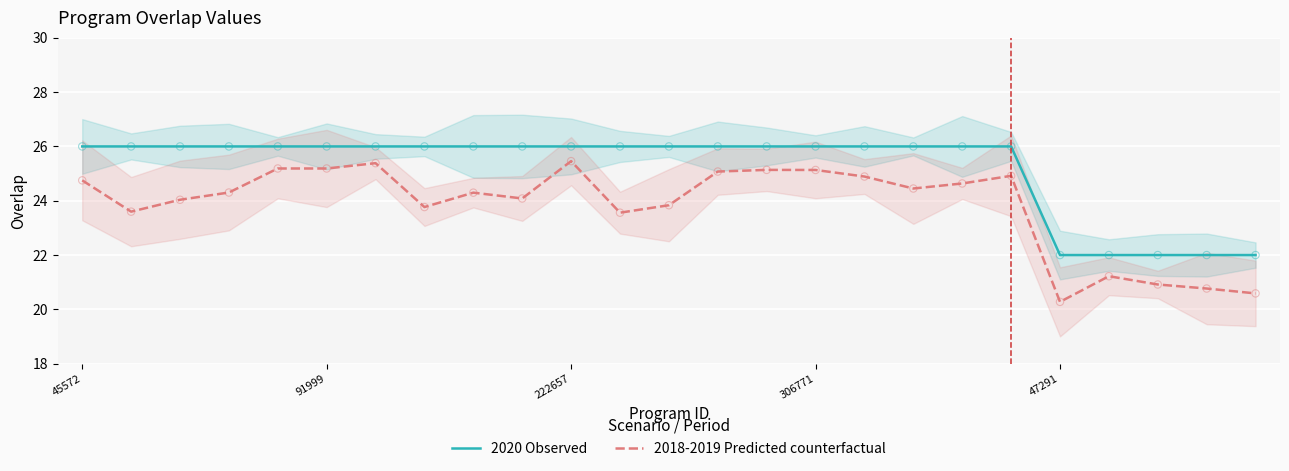

Which series contains the lowest Y value?

2018-2019 Predicted counterfactual